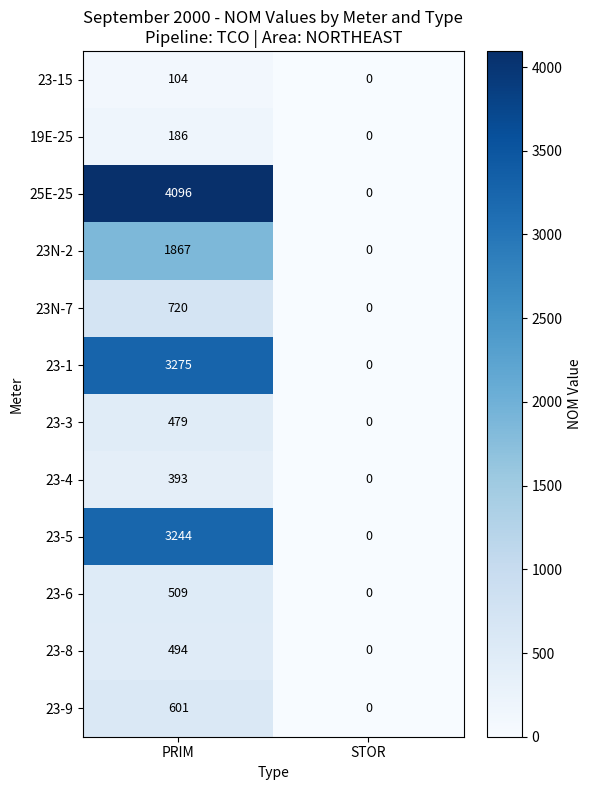

What is the spread (max minus min) of values at PRIM?

3992